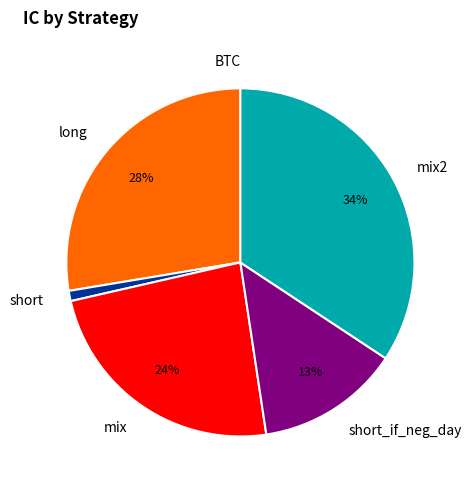

The short_if_neg_day slice represents 13% of the pie. True or false?

True